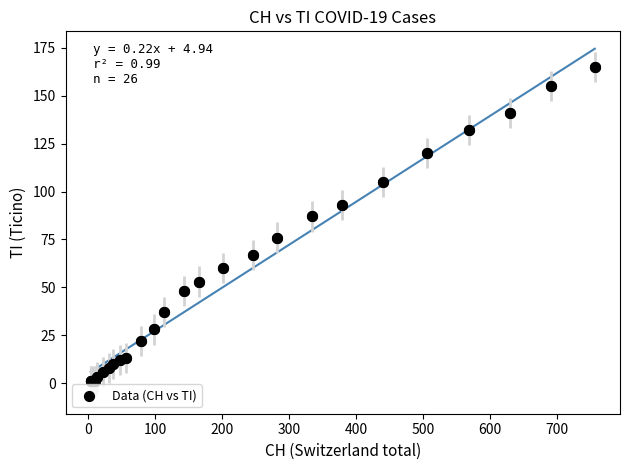

What Y value in the scatter plot is closest to 83?

87